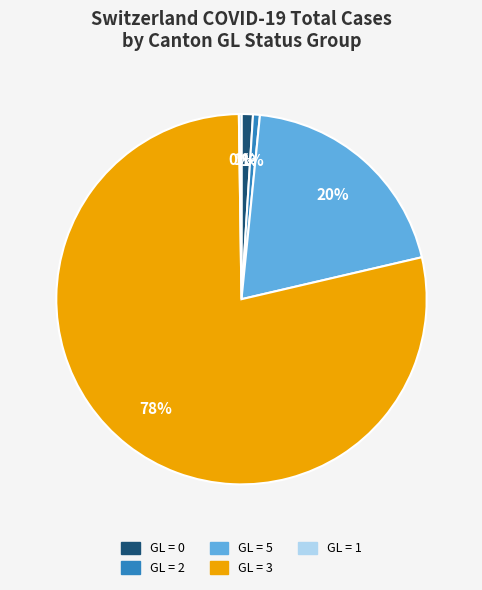

To the nearest percent, what is the difference between the largest and smallest slice percentages?

78%